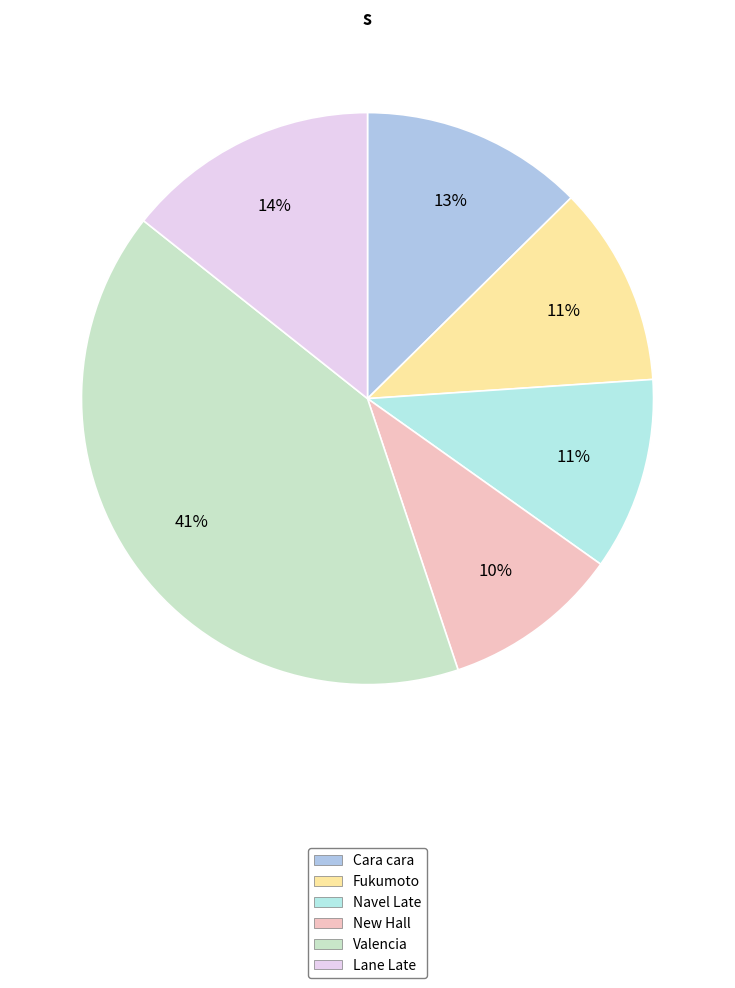

To the nearest percent, what portion does New Hall represent?

10%